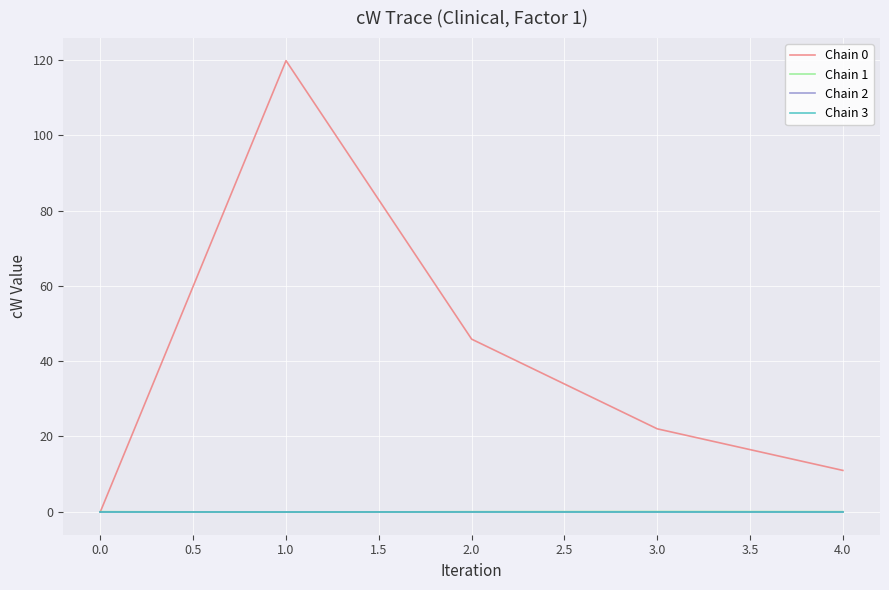

Is this an area chart (filled region under the line)?

No